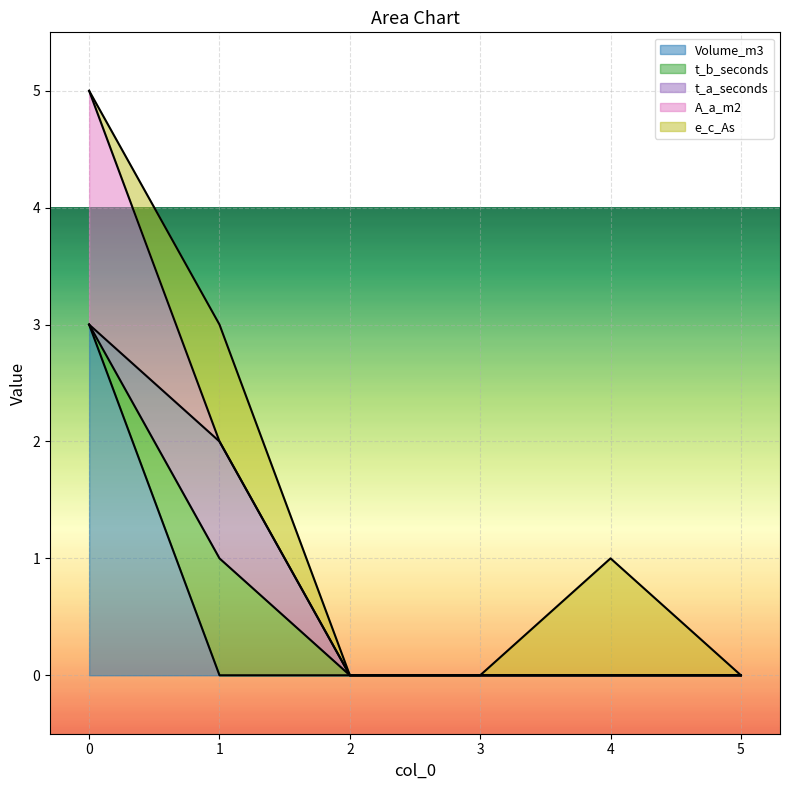

Does the chart display data point markers on the line(s)?

No